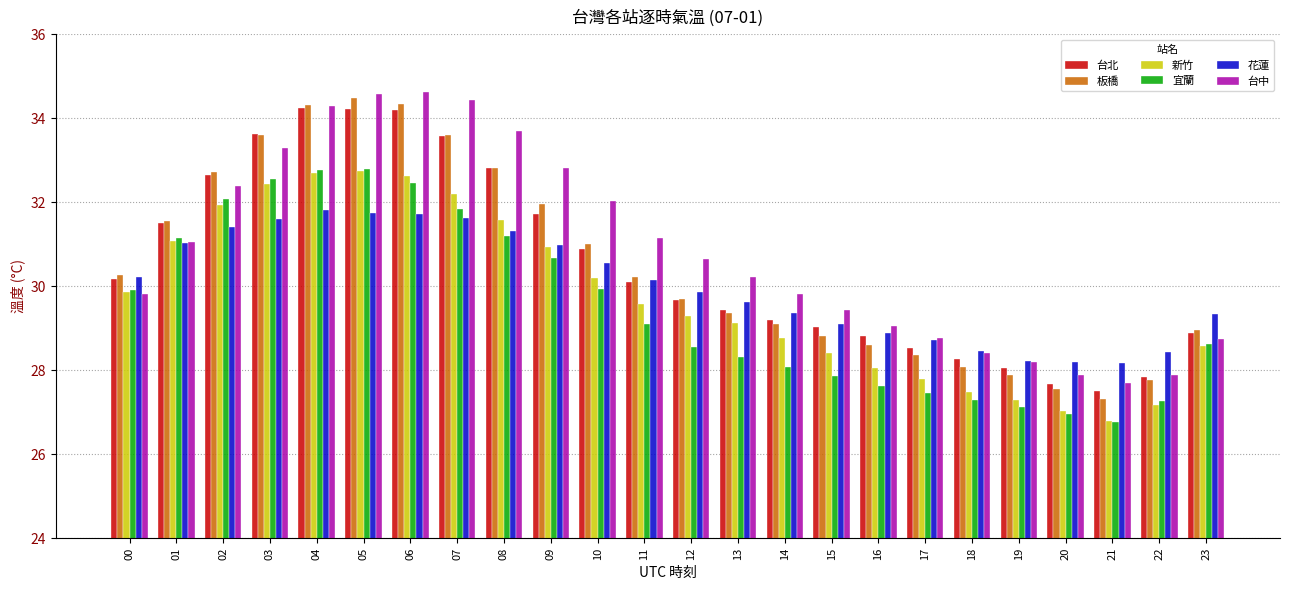

Is it true that 花蓮 equals 31.8 at 04?

True